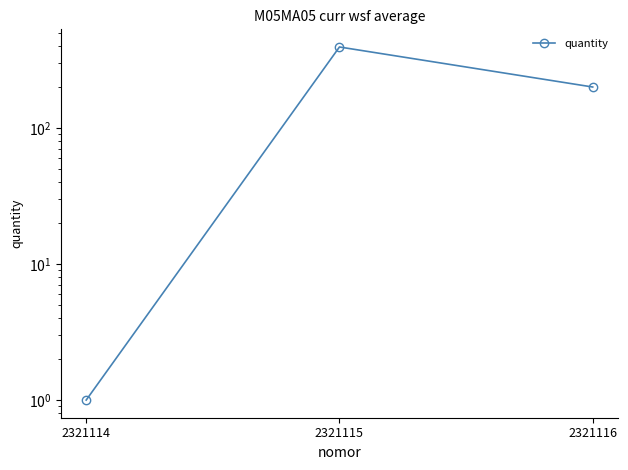

The value at 2321115 is 396. True or false?

True